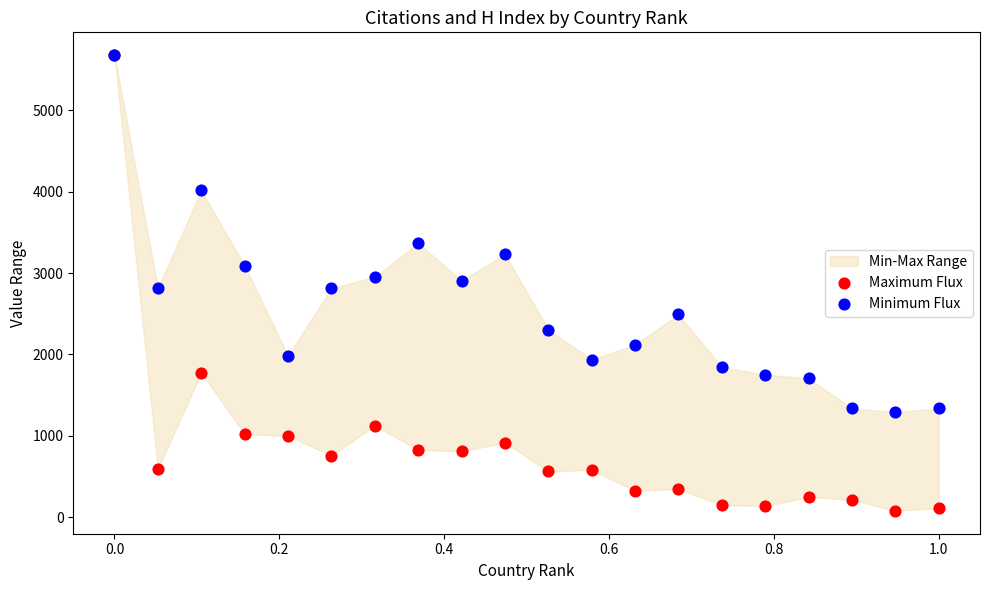

In the Minimum Flux series, what Y value is closest to 3482?

3367.5